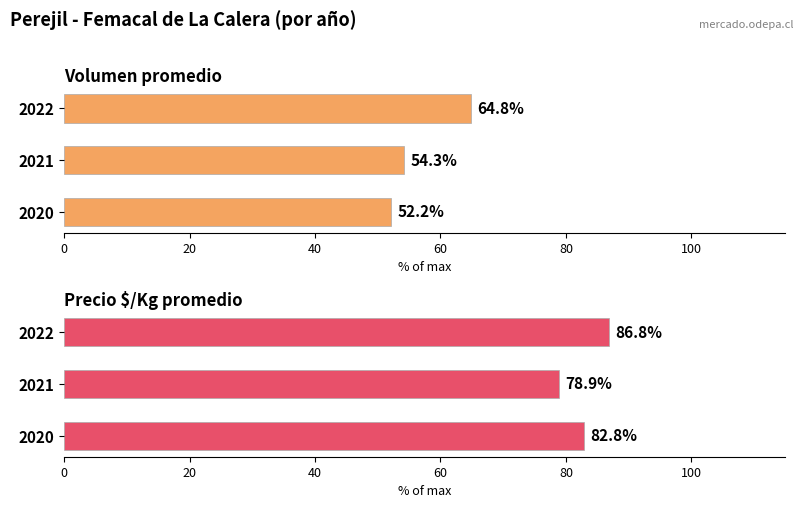

What is the greatest value displayed?

86.8